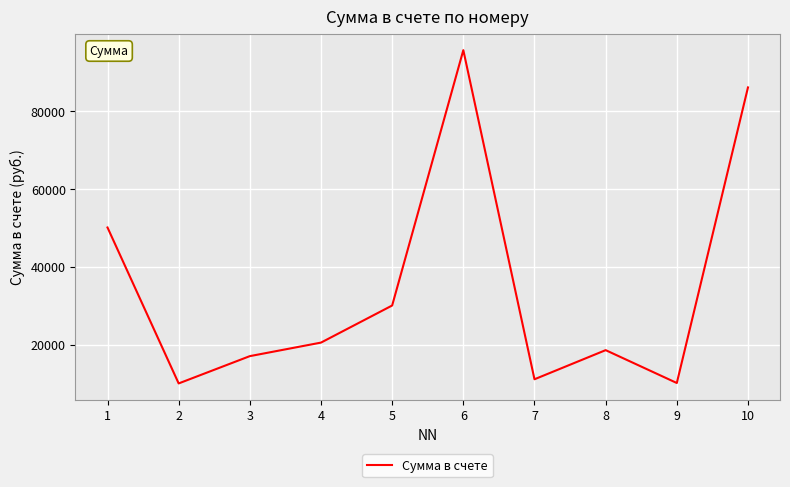

Between 3 and 5, which is larger?

5